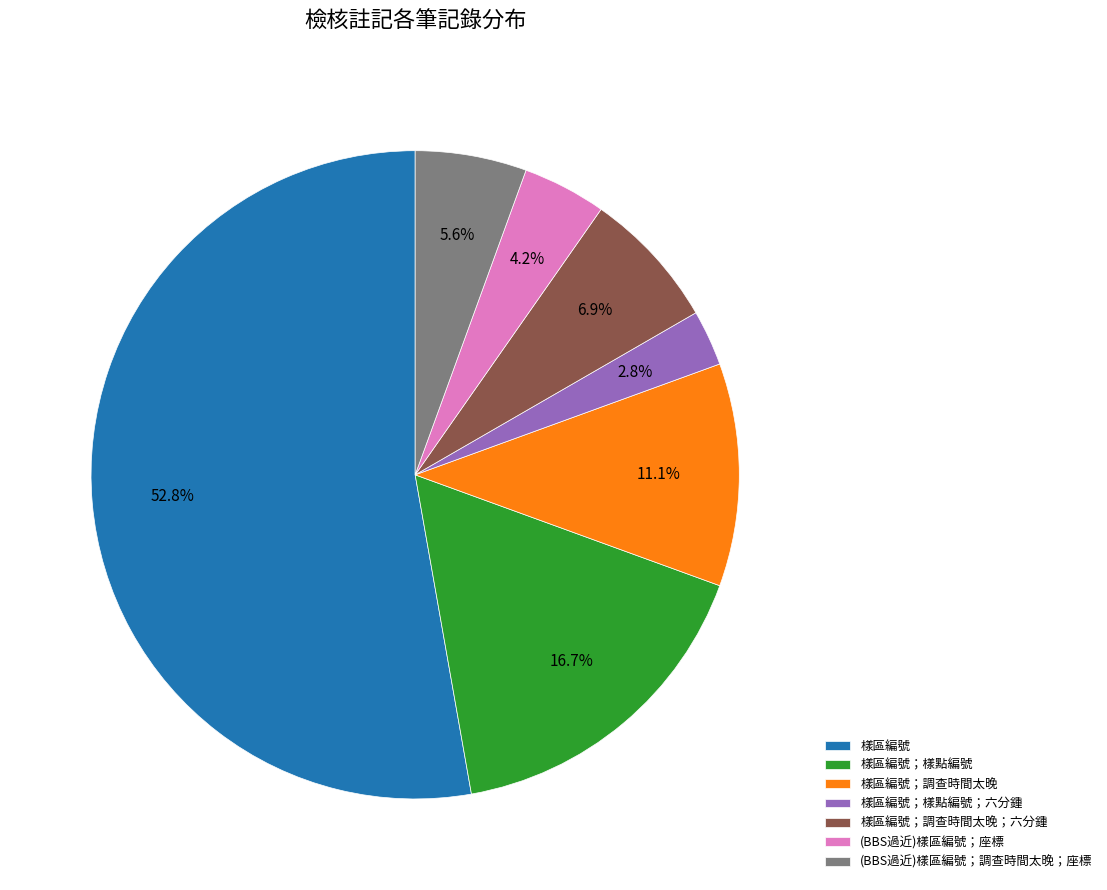

Which slice is the smallest?

樣區編號；樣點編號；六分鍾